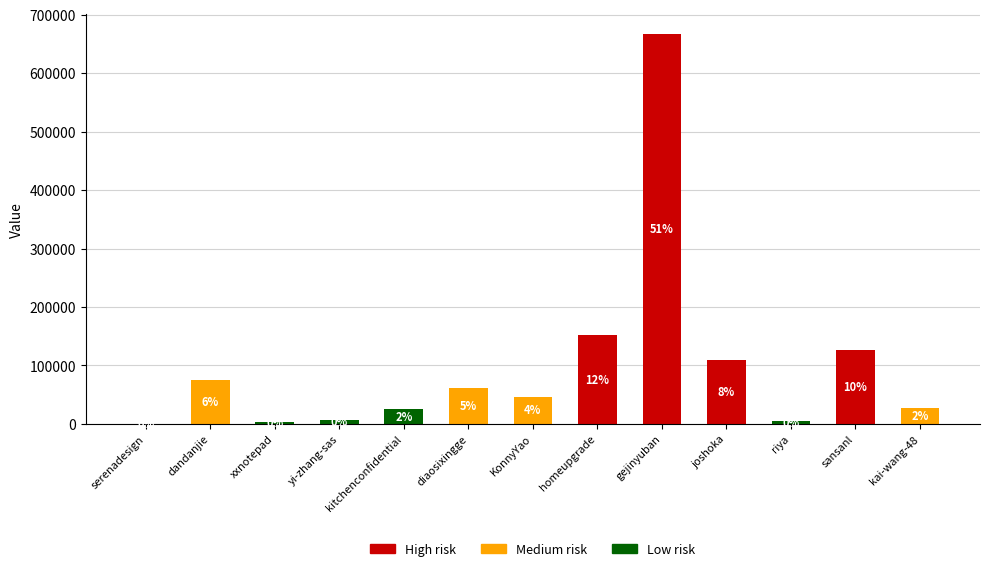

What are all the series names shown in the legend?

Low risk, Medium risk, High risk